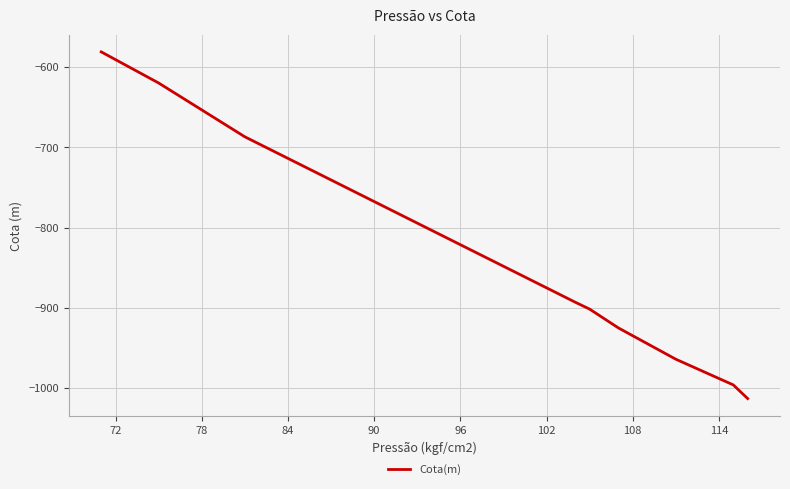

What is the difference between the maximum and minimum values?

431.8